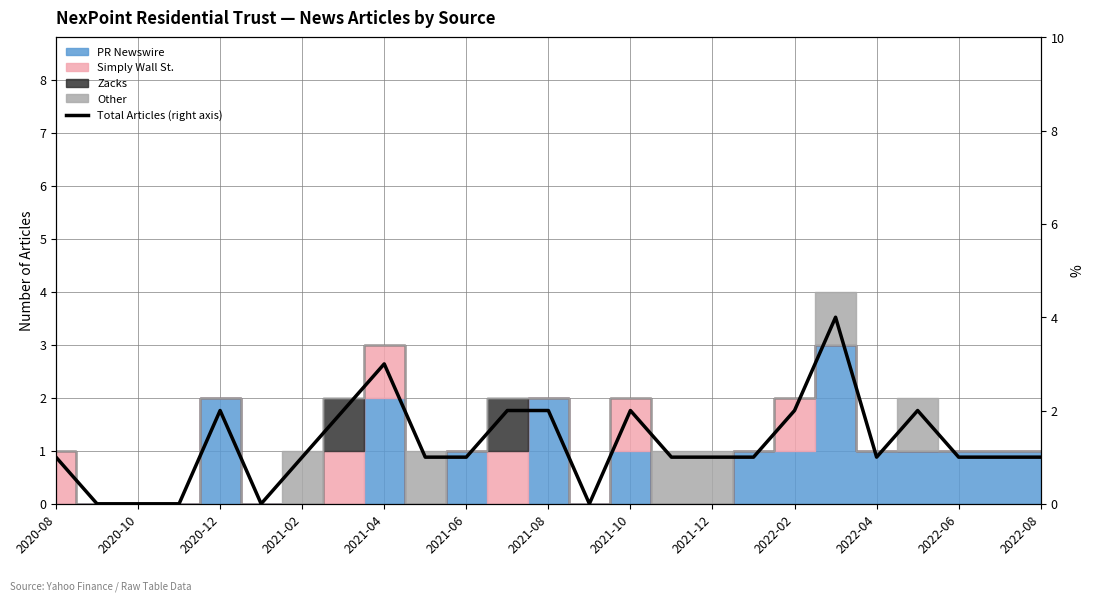

What is the change in value from 19 to 22?

-3